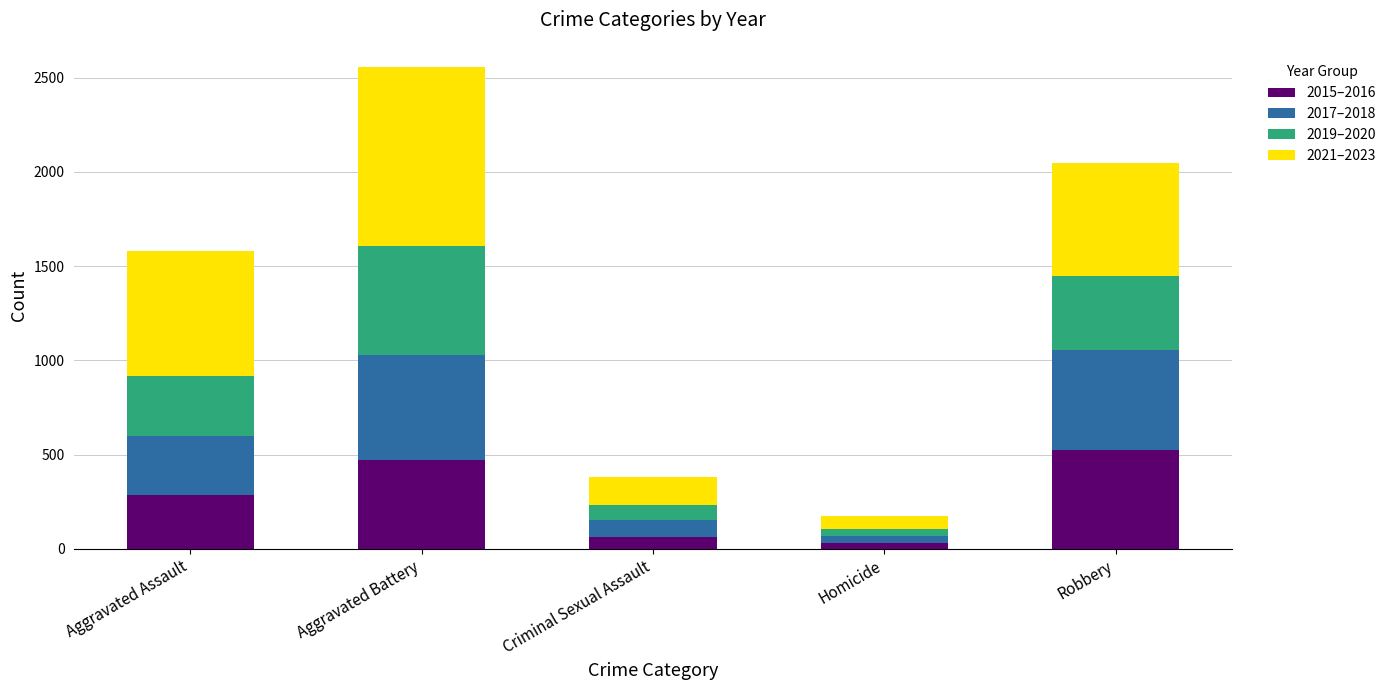

At which label does 2015–2016 reach its peak?

Robbery